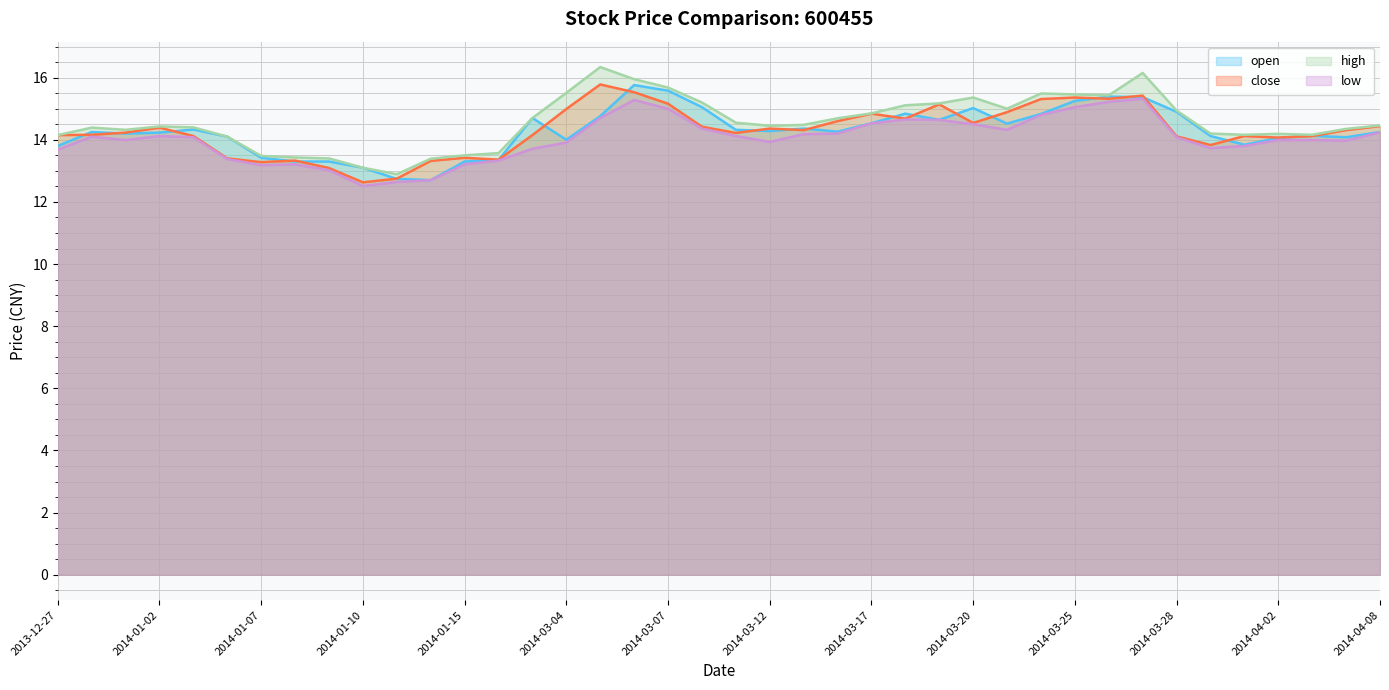

Rank the categories by close value from highest to lowest.

2014-03-05, 2014-03-06, 2014-03-27, 2014-03-25, 2014-03-26, 2014-03-24, 2014-03-07, 2014-03-19, 2014-03-04, 2014-03-21, 2014-03-17, 2014-03-18, 2014-03-14, 2014-03-20, 2014-04-08, 2014-03-10, 2014-01-02, 2014-03-12, 2014-03-13, 2014-04-04, 2013-12-31, 2014-03-11, 2013-12-30, 2013-12-27, 2014-03-03, 2014-01-03, 2014-04-01, 2014-04-03, 2014-03-28, 2014-04-02, 2014-03-31, 2014-01-15, 2014-01-06, 2014-01-16, 2014-01-08, 2014-01-14, 2014-01-07, 2014-01-09, 2014-01-13, 2014-01-10